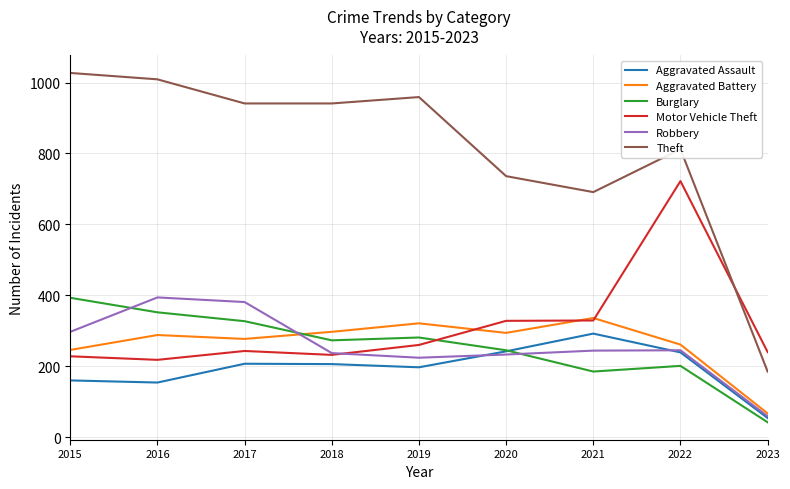

Which series has the largest range (max minus min)?

Theft